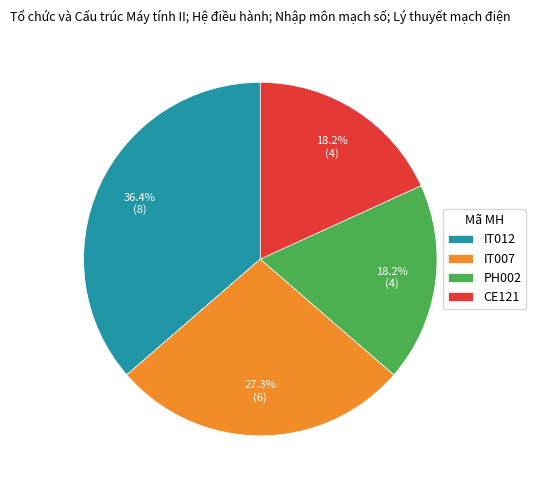

What is the largest slice in the pie chart?

IT012